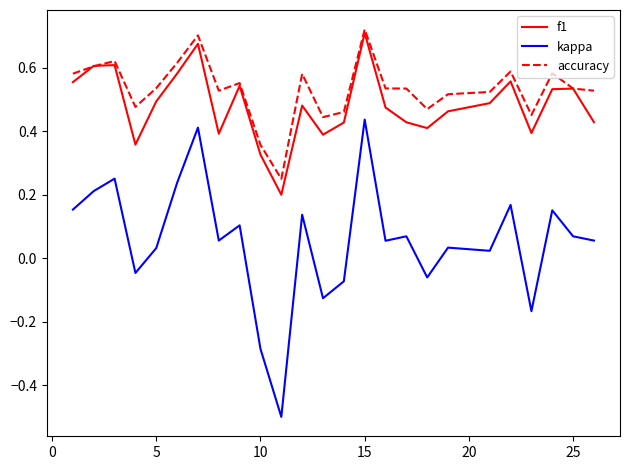

True or false: f1 has more than 0 points higher than both neighbors.

True